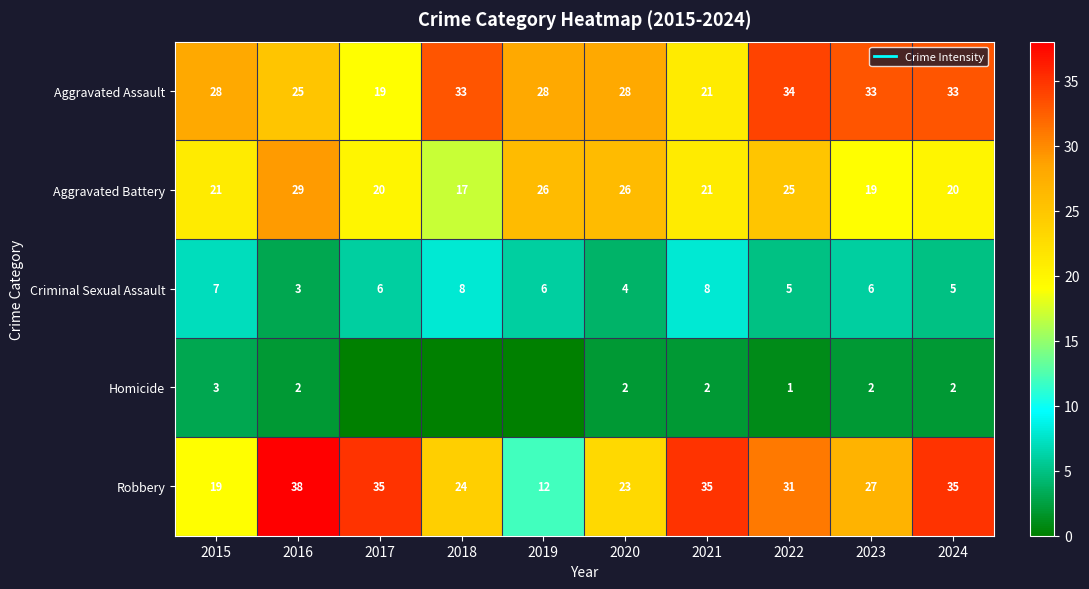

At which label does Criminal Sexual Assault reach its peak?

2018